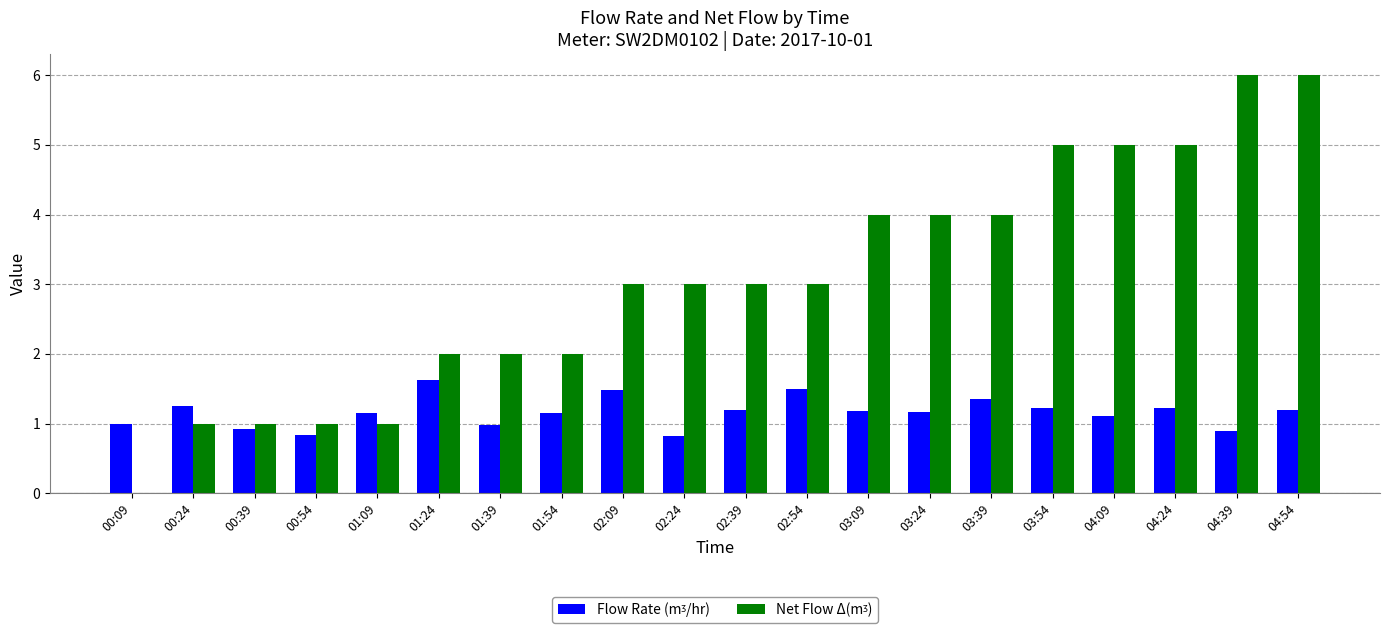

What is the maximum value shown in the chart?

6.0